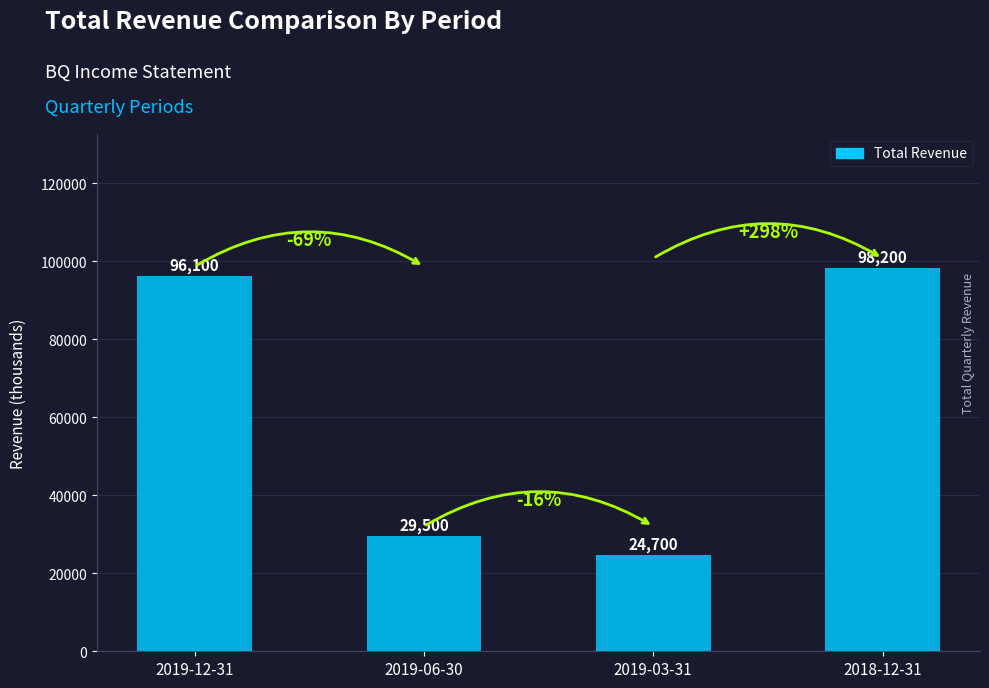

What is the label of the 3rd bar from the left?

2019-03-31